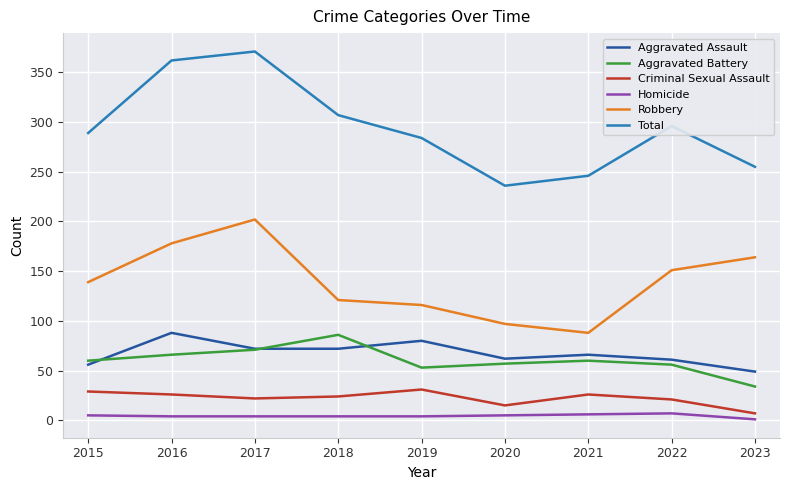

At 2015, list the series in order from largest to smallest.

Total, Robbery, Aggravated Battery, Aggravated Assault, Criminal Sexual Assault, Homicide